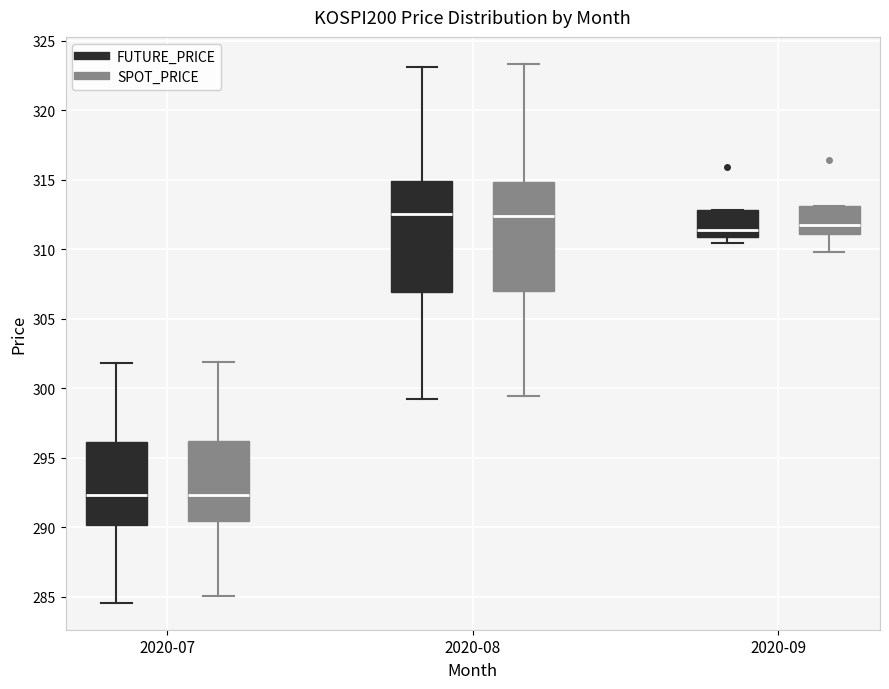

Reading left to right, transcribe this box plot: for each box, give where its median line is, the range the box spans, and where its two whiskers end, as read against the y-axis. The values are not printed on the chart, so give them approximately, as read against the axis.

2020-07 (FUTURE_PRICE): median 292.5, box 290.0 to 296.0, whiskers 284.5 to 302.0
2020-07 (SPOT_PRICE): median 292.5, box 290.5 to 296.0, whiskers 285.0 to 302.0
2020-08 (FUTURE_PRICE): median 312.5, box 307.0 to 315.0, whiskers 299.0 to 323.0
2020-08 (SPOT_PRICE): median 312.5, box 307.0 to 315.0, whiskers 299.5 to 323.5
2020-09 (FUTURE_PRICE): median 311.5, box 311.0 to 313.0, whiskers 310.5 to 313.0
2020-09 (SPOT_PRICE): median 312.0, box 311.0 to 313.0, whiskers 310.0 to 313.0